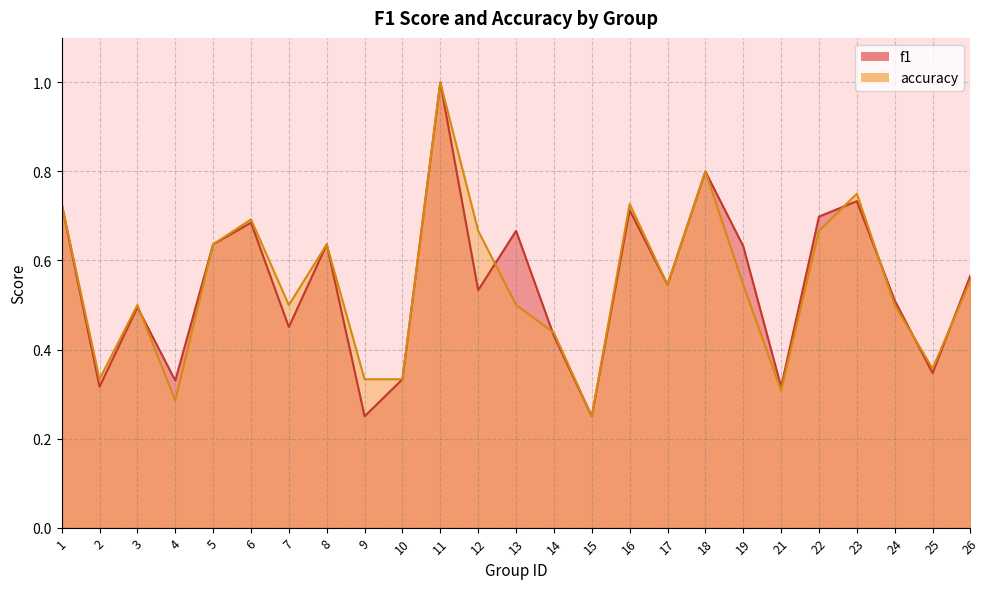

True or false: accuracy has more than 1 interior local peaks.

True